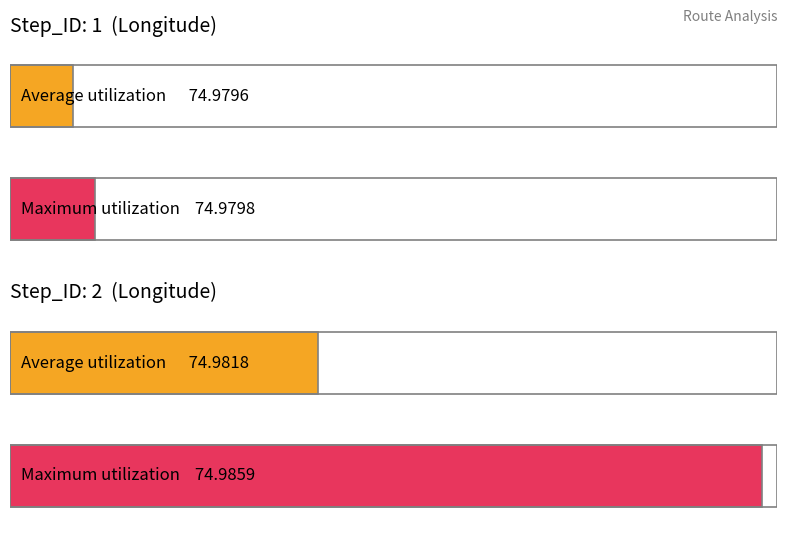

Reading left to right, transcribe all the data shown in this chart.

Average utilization: 75.0	75.0
Maximum utilization: 75.0	75.0